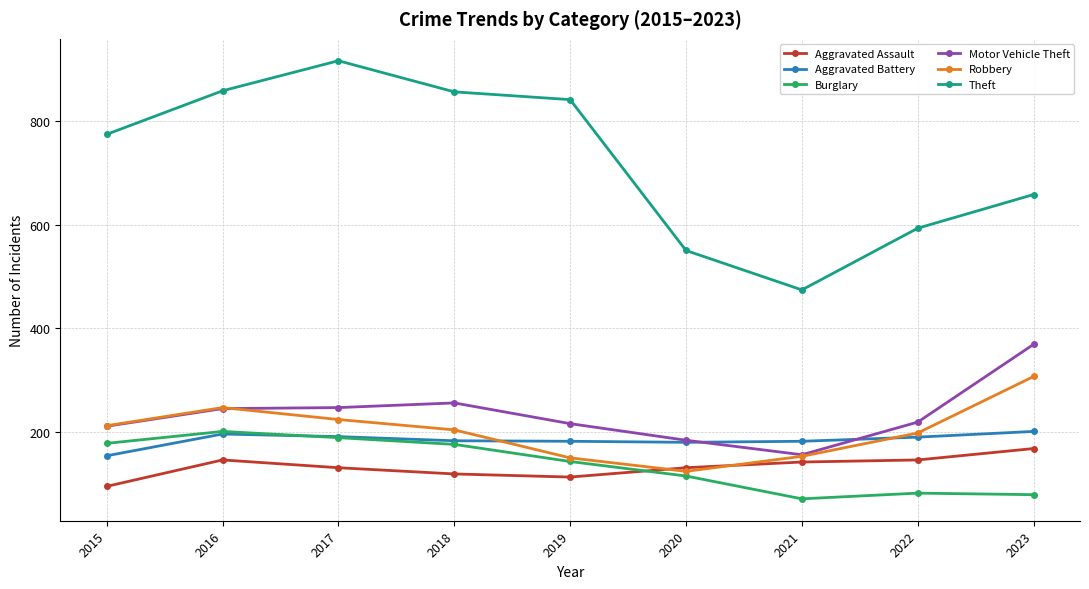

The Theft series shows 474 at 2021. True or false?

True